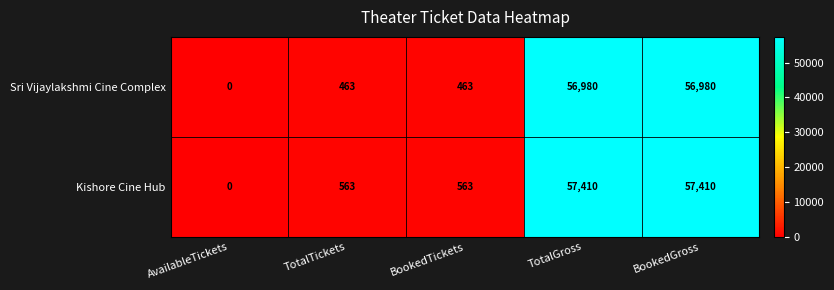

Count the number of categories in the chart.

5